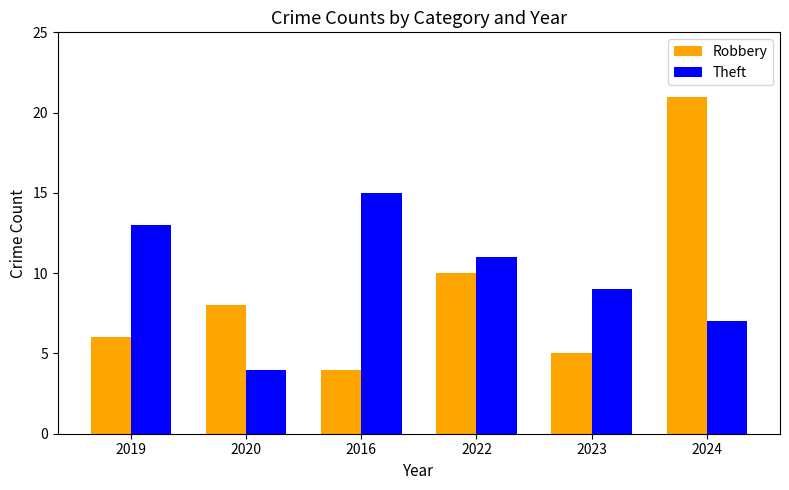

Is the value of Theft at 2019 greater than the value of Robbery at 2020?

Yes